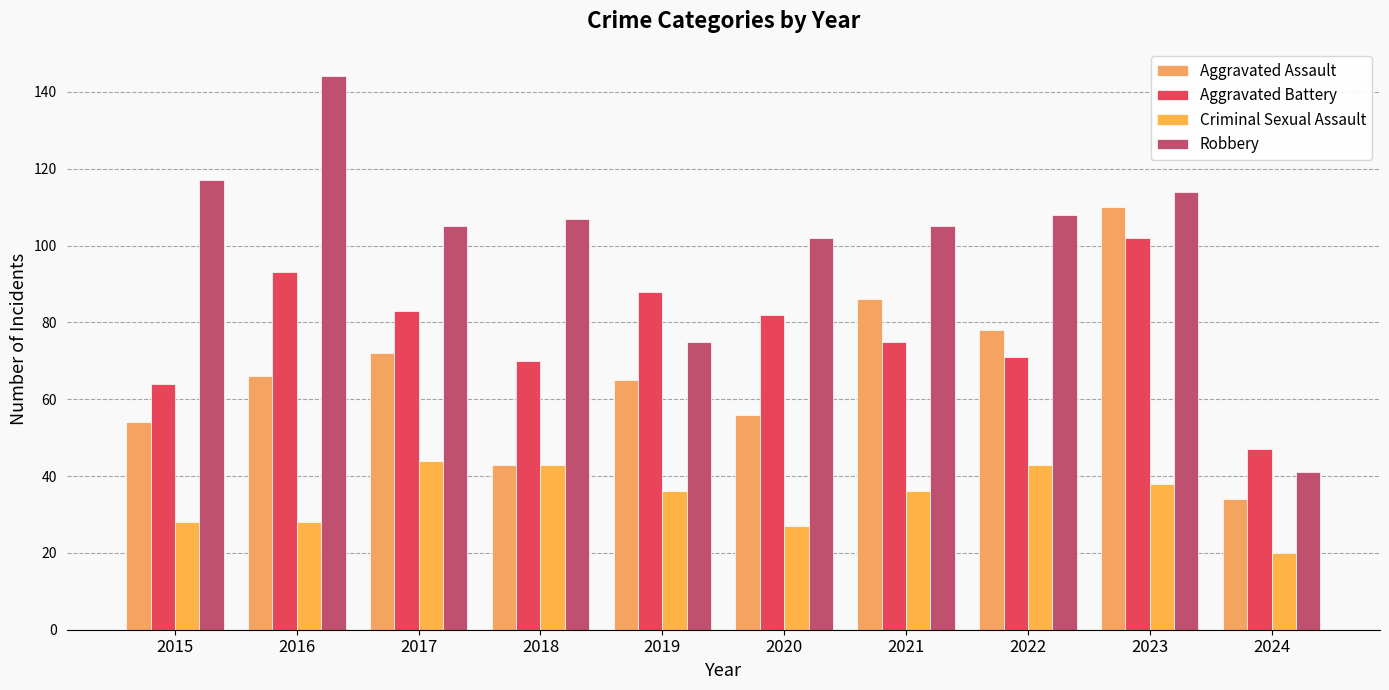

Is the value of Aggravated Assault at 2015 greater than the value of Robbery at 2024?

Yes